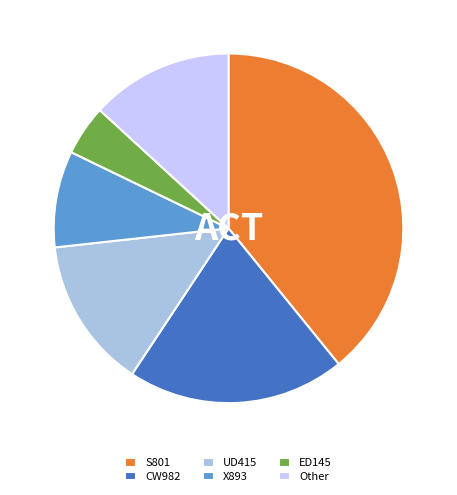

Is CW982 the majority of the pie?

No